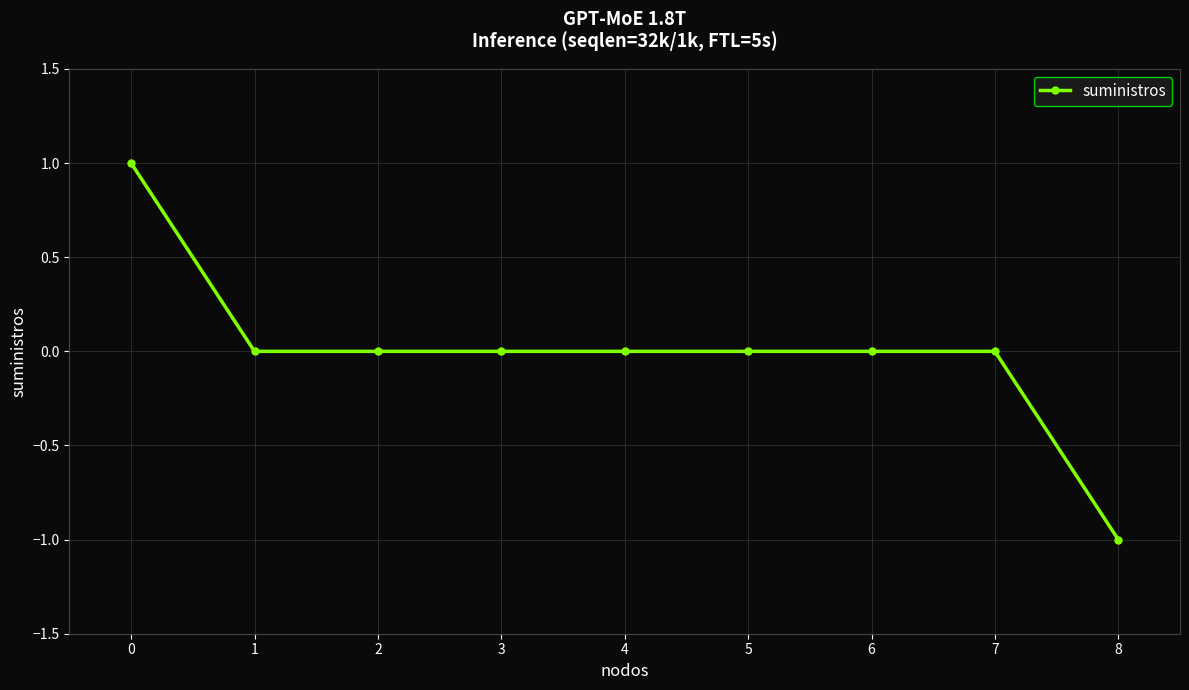

Reading left to right, what are all the values shown in this chart?

0=1	1=0	2=0	3=0	4=0	5=0	6=0	7=0	8=-1